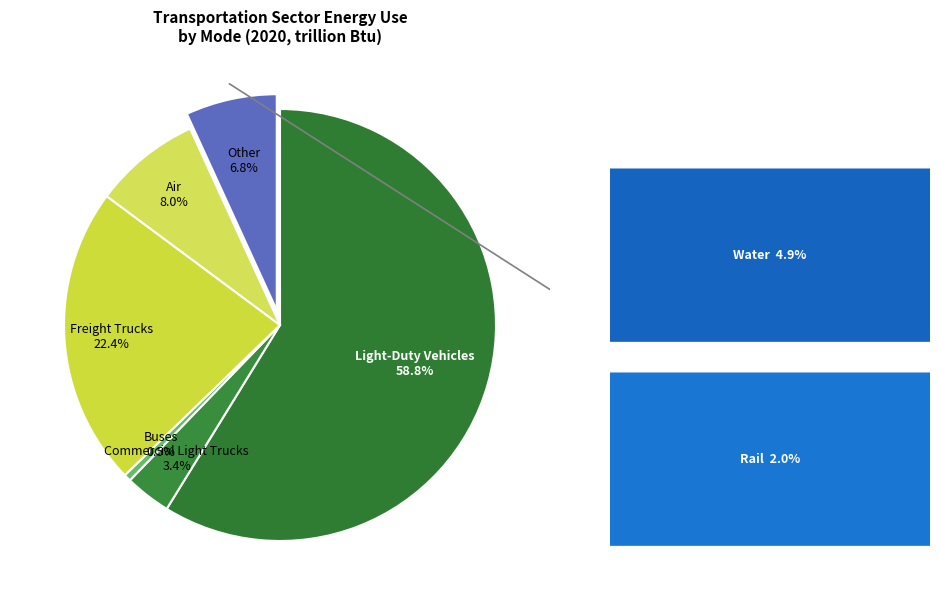

Which slice represents more than half of the pie?

Light-Duty Vehicles